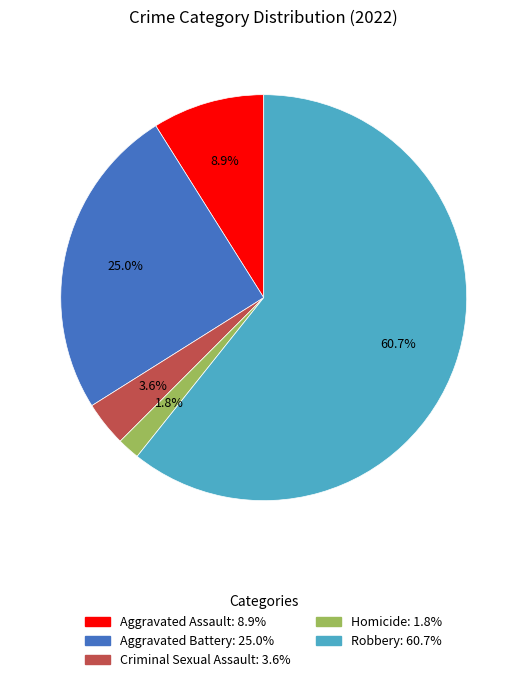

True or false: Aggravated Battery accounts for 37% of the total.

False